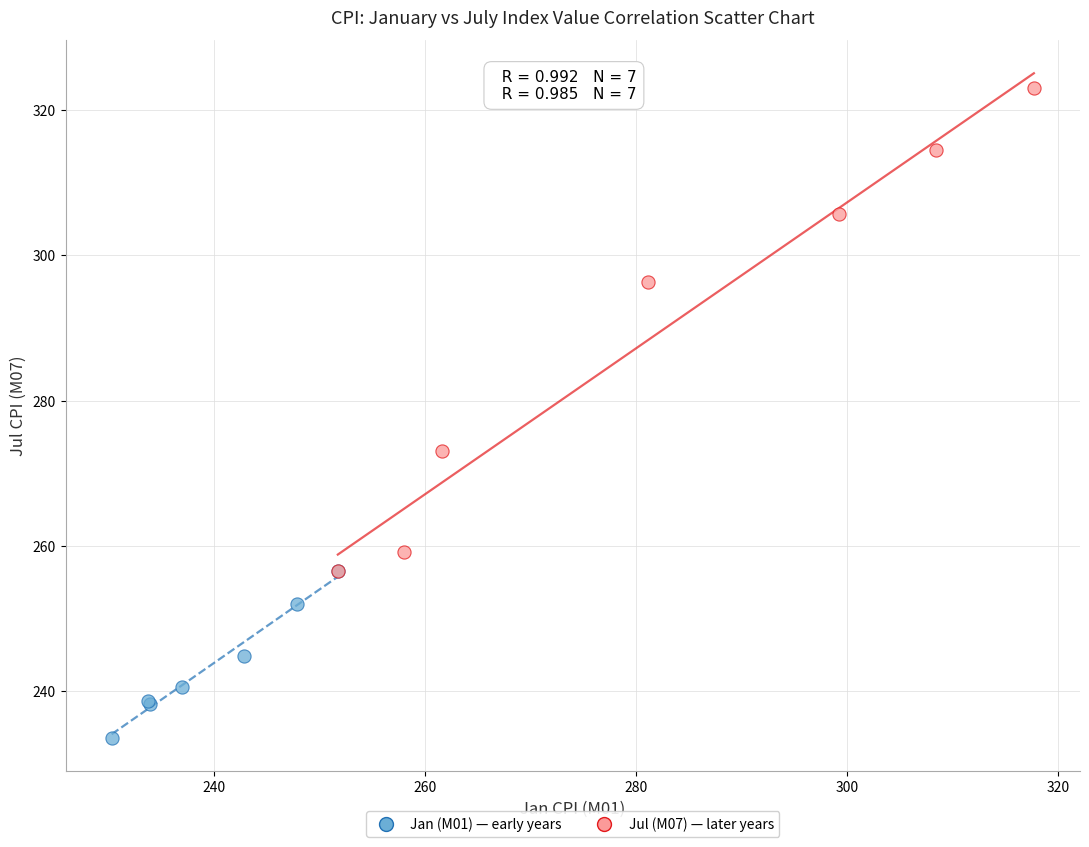

Which series has the largest Y range (max minus min)?

Jul (M07) — later years